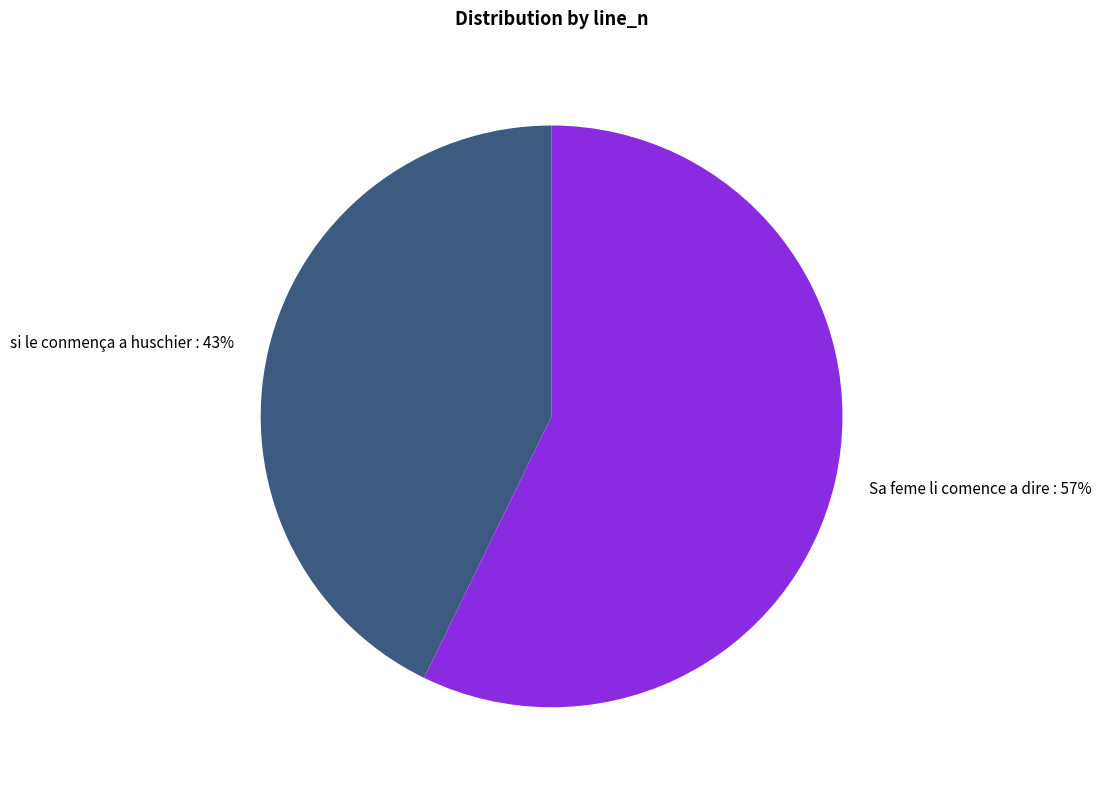

True or false: Sa feme li comence a dire : accounts for 48% of the total.

False